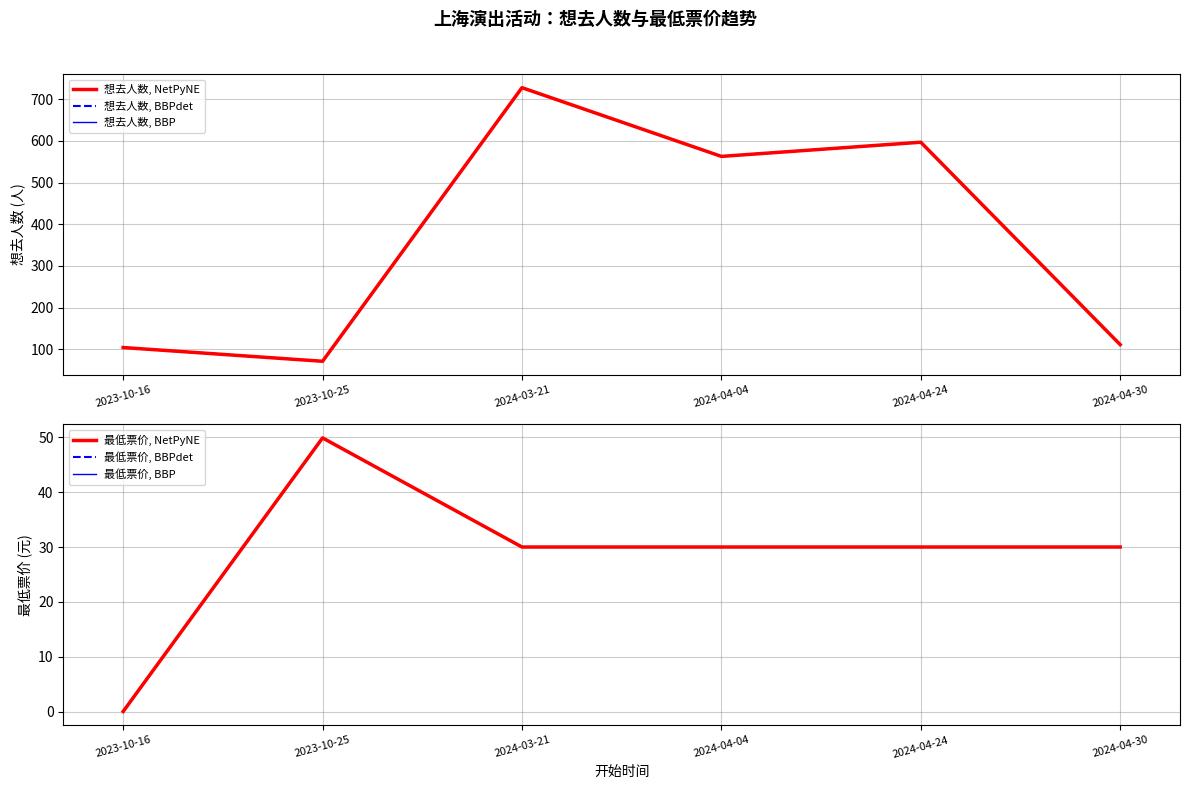

What is the difference between the maximum and second lowest values in the 想去人数, BBP series?

624.0